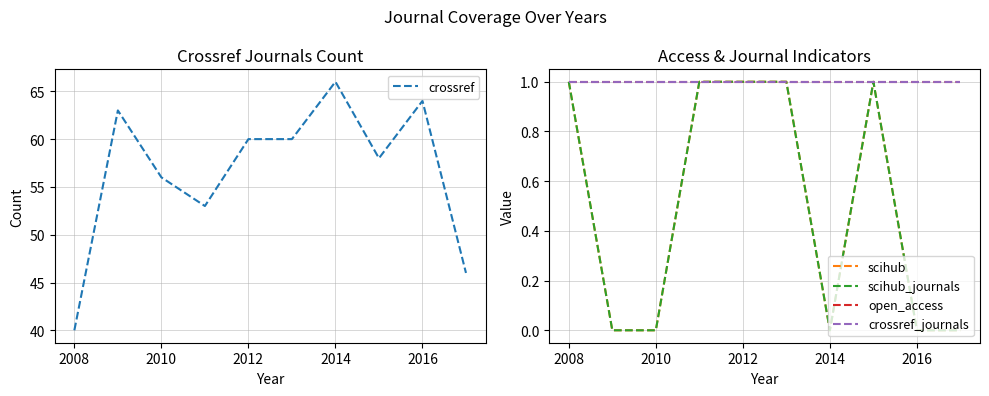

Which series has the widest spread of values?

crossref